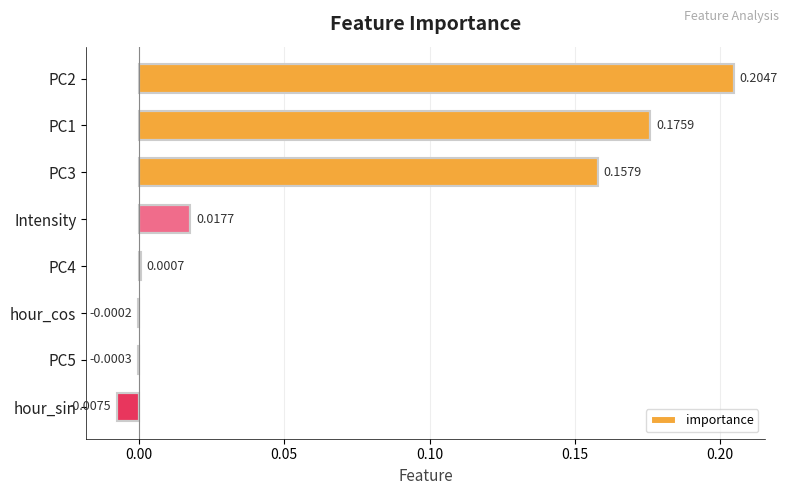

What is the average value?

0.1